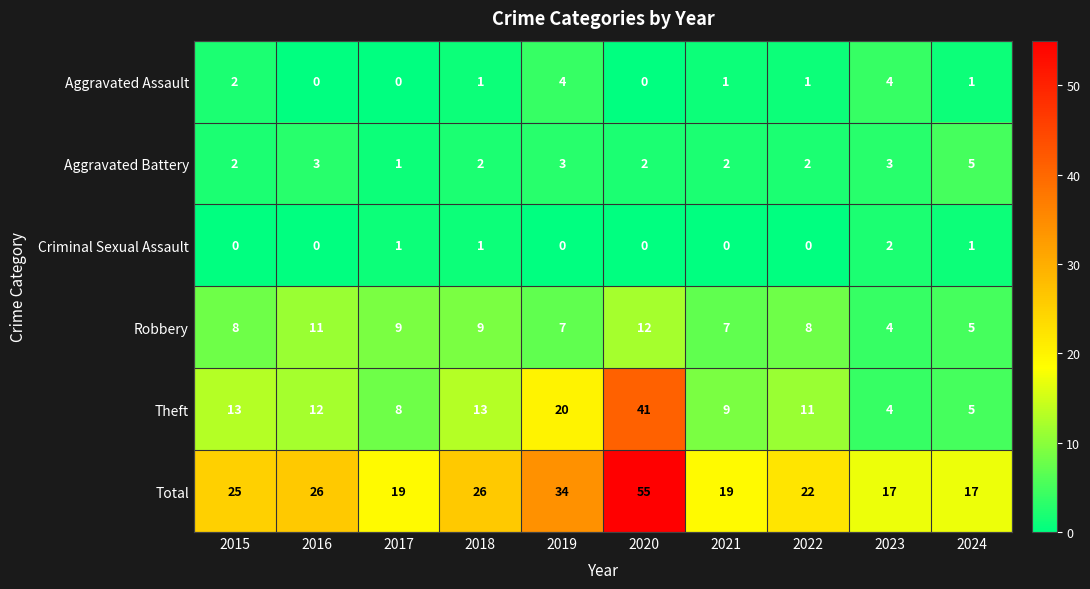

True or false: Total has a value of 14 at 2019.

False